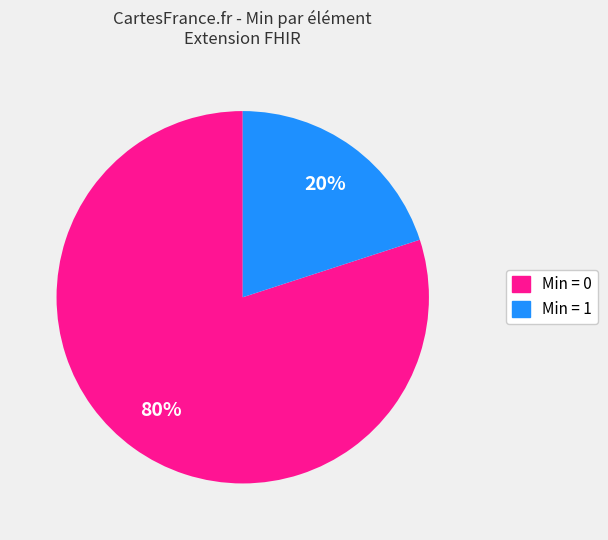

Is there any slice that represents more than half of the pie?

Yes